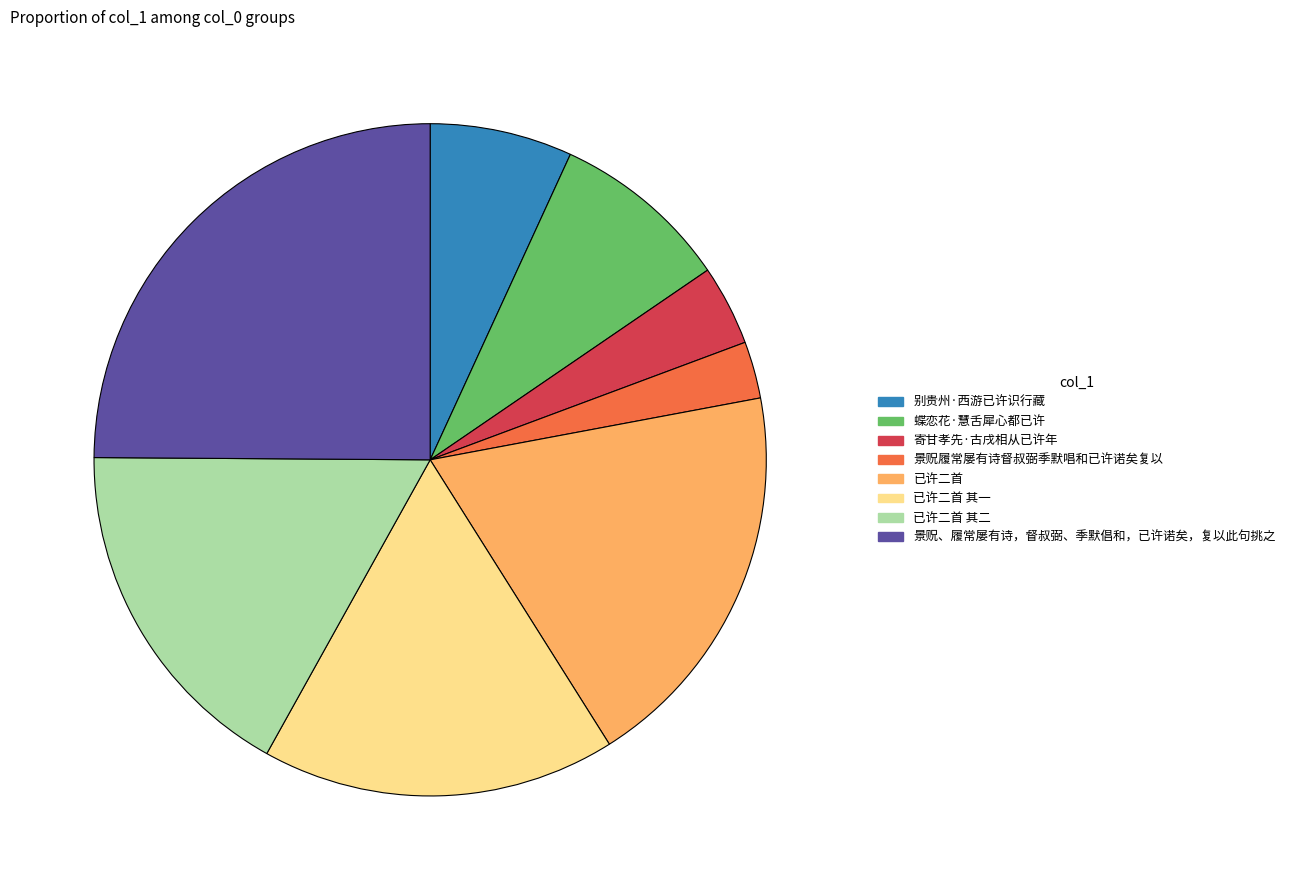

Is there any slice that represents more than half of the pie?

No